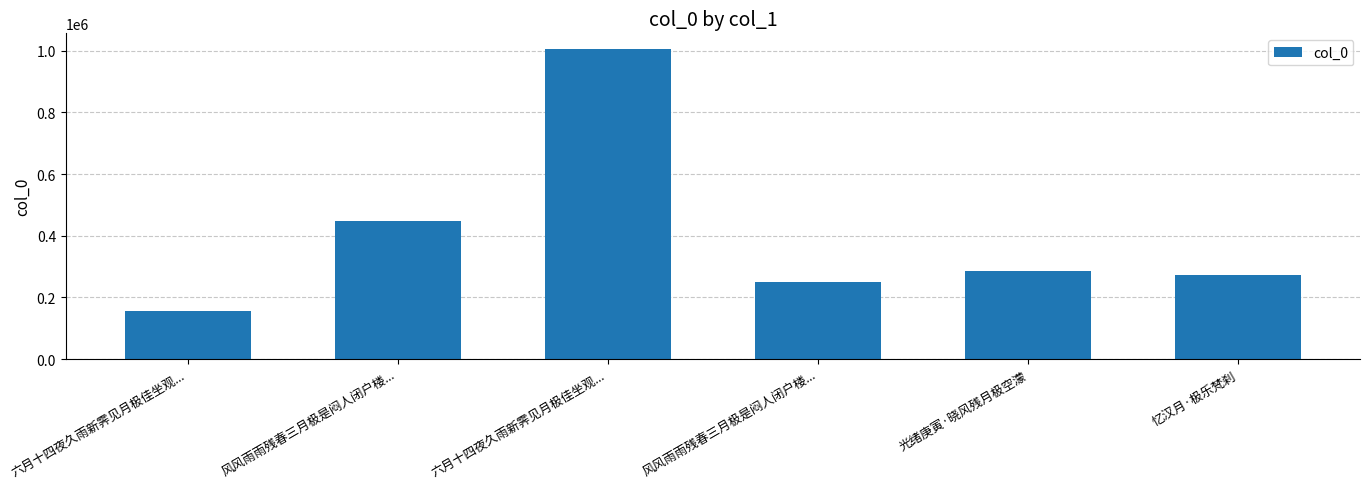

What is the difference between the values at 忆汉月·极乐梵刹 and 六月十四夜久雨新霁见月极佳坐观...?

732401